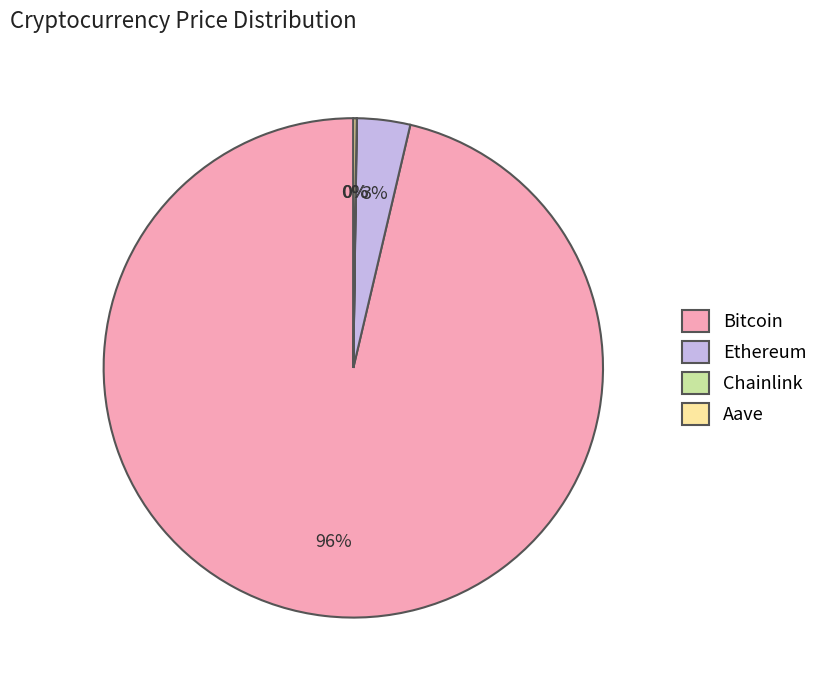

Is there any slice that represents more than half of the pie?

Yes